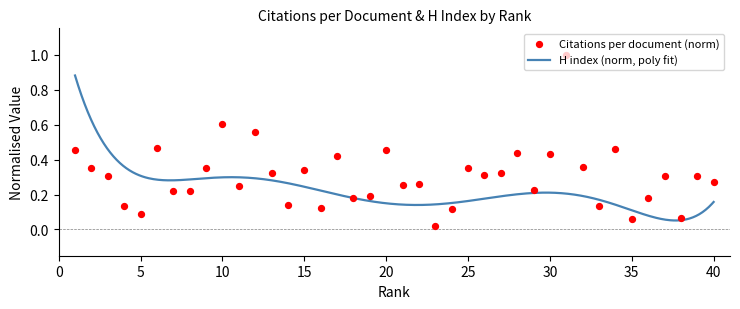

What is the change in value from 22 to 26?

+0.1